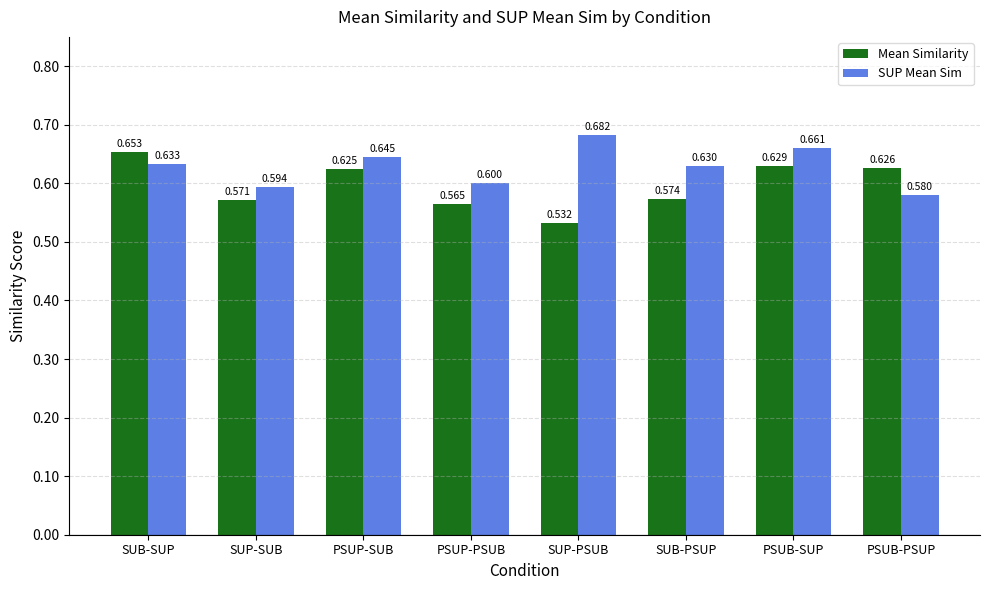

Which series changed the most between SUP-SUB and PSUB-SUP?

SUP Mean Sim